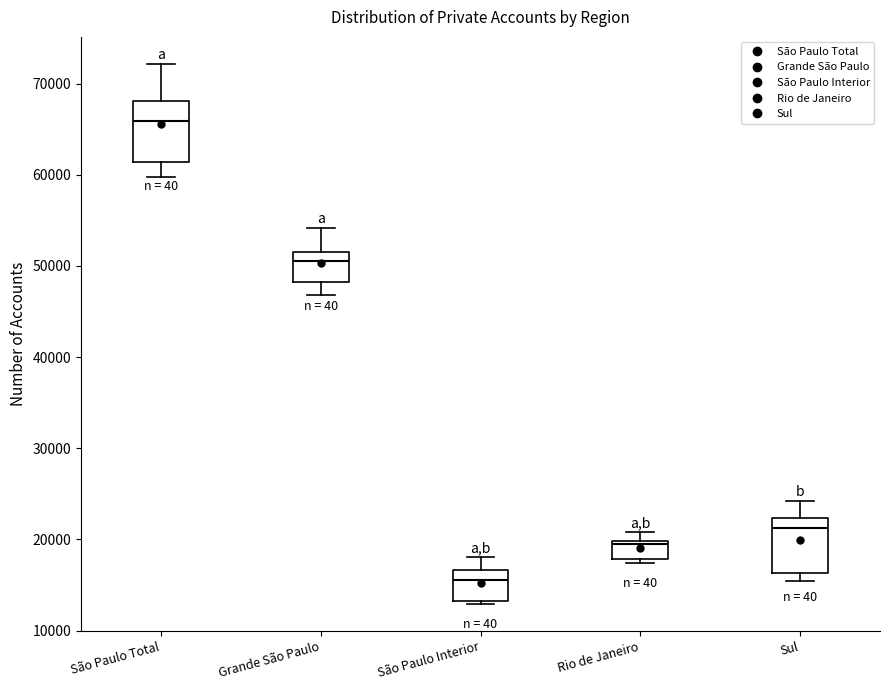

Reading left to right, transcribe this box plot: for each box, give where its median line is, the range the box spans, and where its two whiskers end, as read against the y-axis. The values are not printed on the chart, so give them approximately, as read against the axis.

São Paulo Total: median 66000, box 61000 to 68000, whiskers 60000 to 72000
Grande São Paulo: median 51000, box 48000 to 52000, whiskers 47000 to 54000
São Paulo Interior: median 16000, box 13000 to 17000, whiskers 13000 (just below the box's lower edge) to 18000
Rio de Janeiro: median 19000, box 18000 to 20000, whiskers 17000 to 21000
Sul: median 21000, box 16000 to 22000, whiskers 15000 to 24000